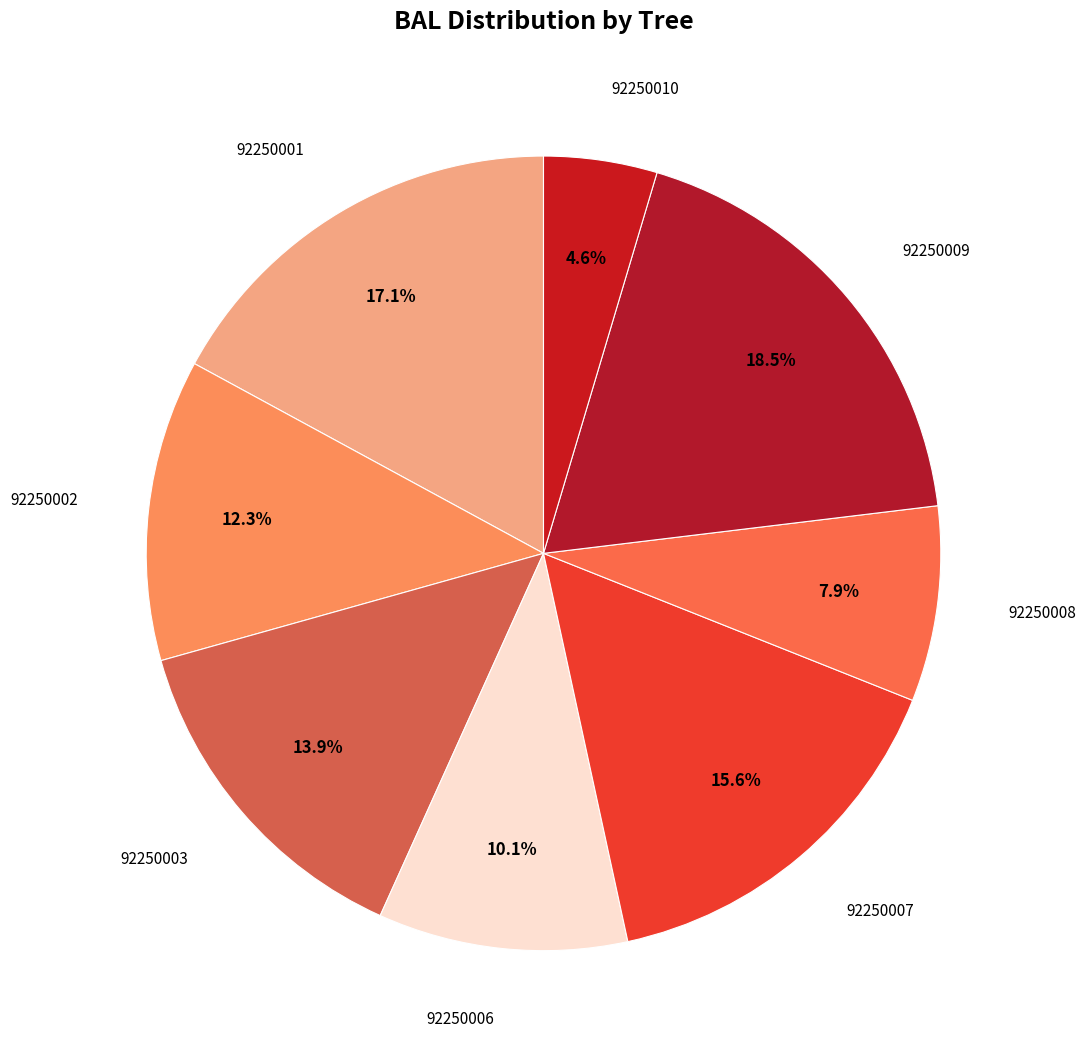

How many slices are in this pie chart?

8